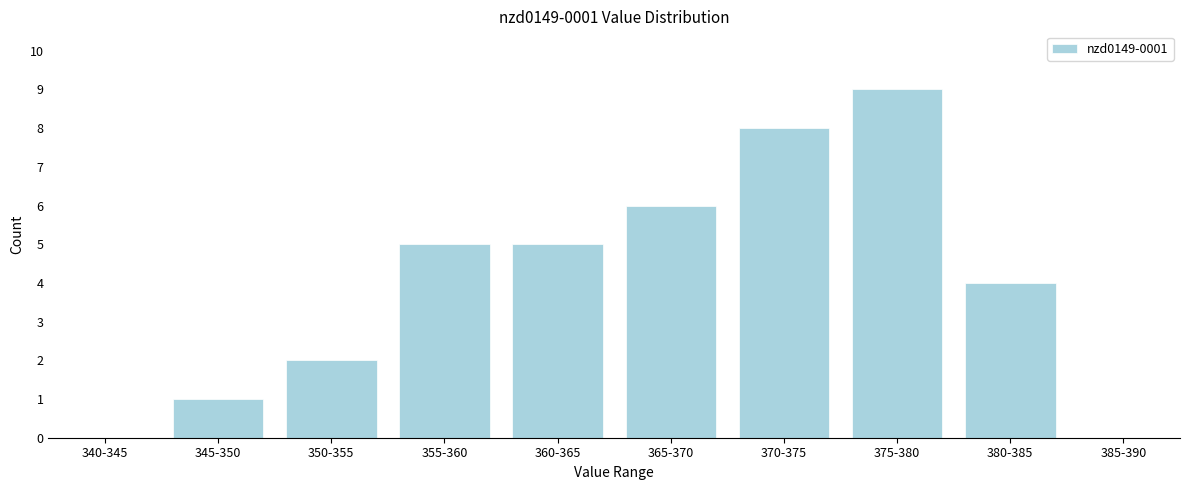

Reading left to right, what are all the values shown in this chart?

340-345=0	345-350=1	350-355=2	355-360=5	360-365=5	365-370=6	370-375=8	375-380=9	380-385=4	385-390=0